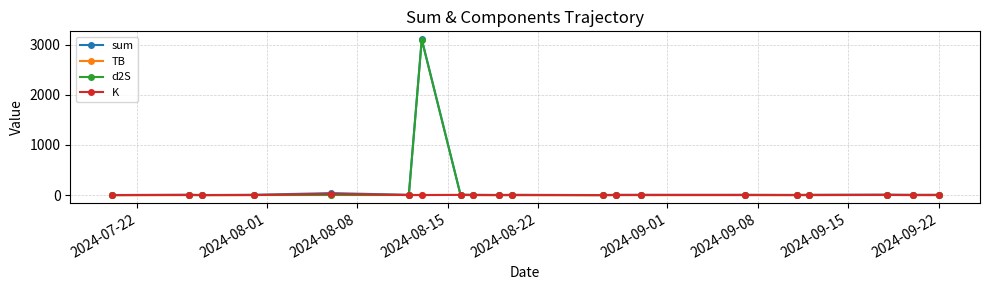

What is the highest value of the sum series?

3112.2